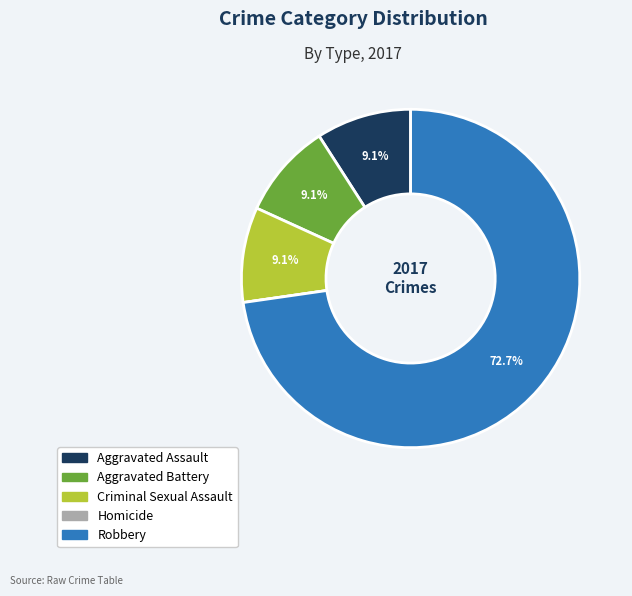

Is the sum of Robbery and Aggravated Assault greater than half?

Yes